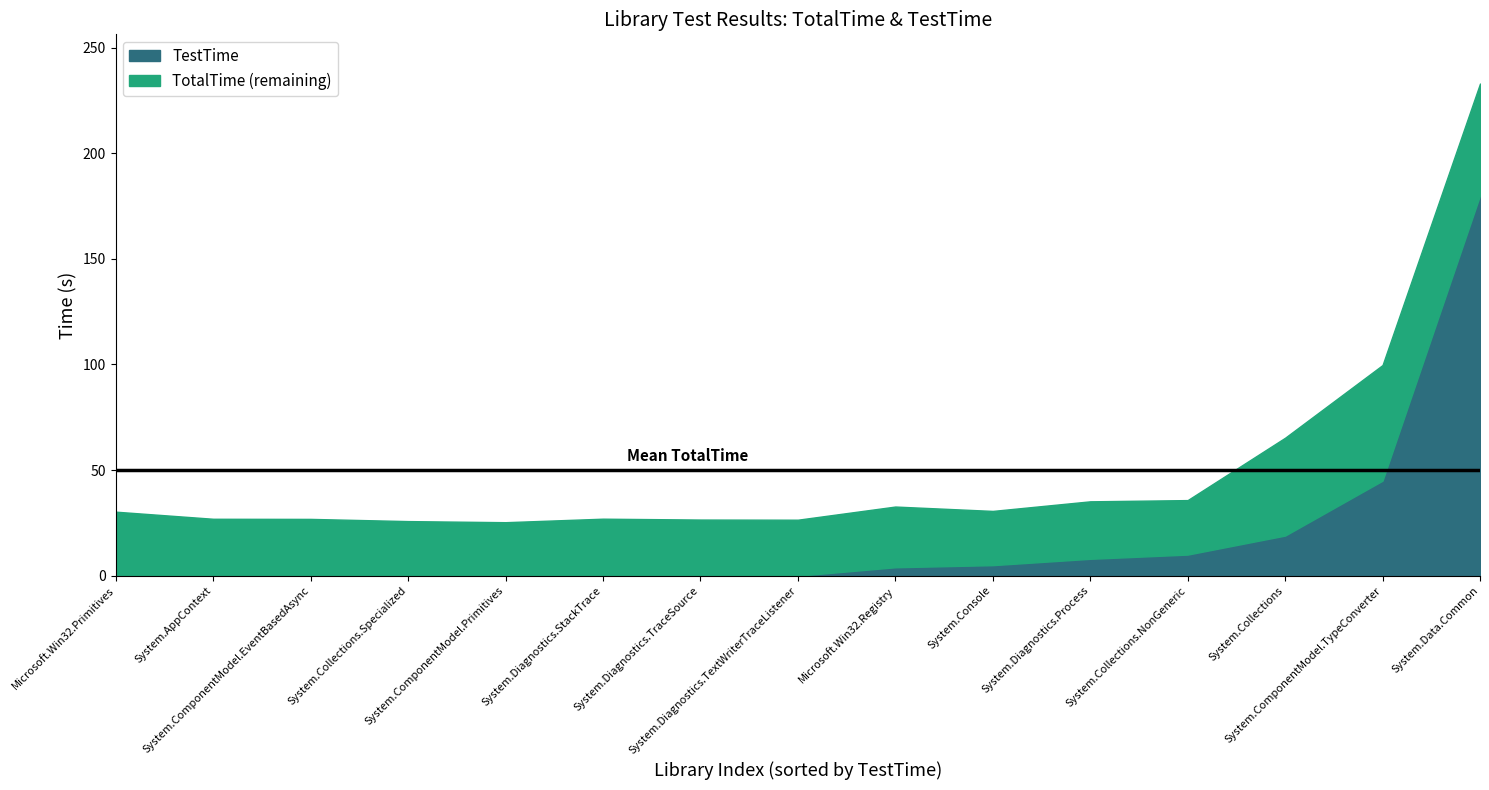

What are all the series names shown in the legend?

TestTime, TotalTime (remaining)